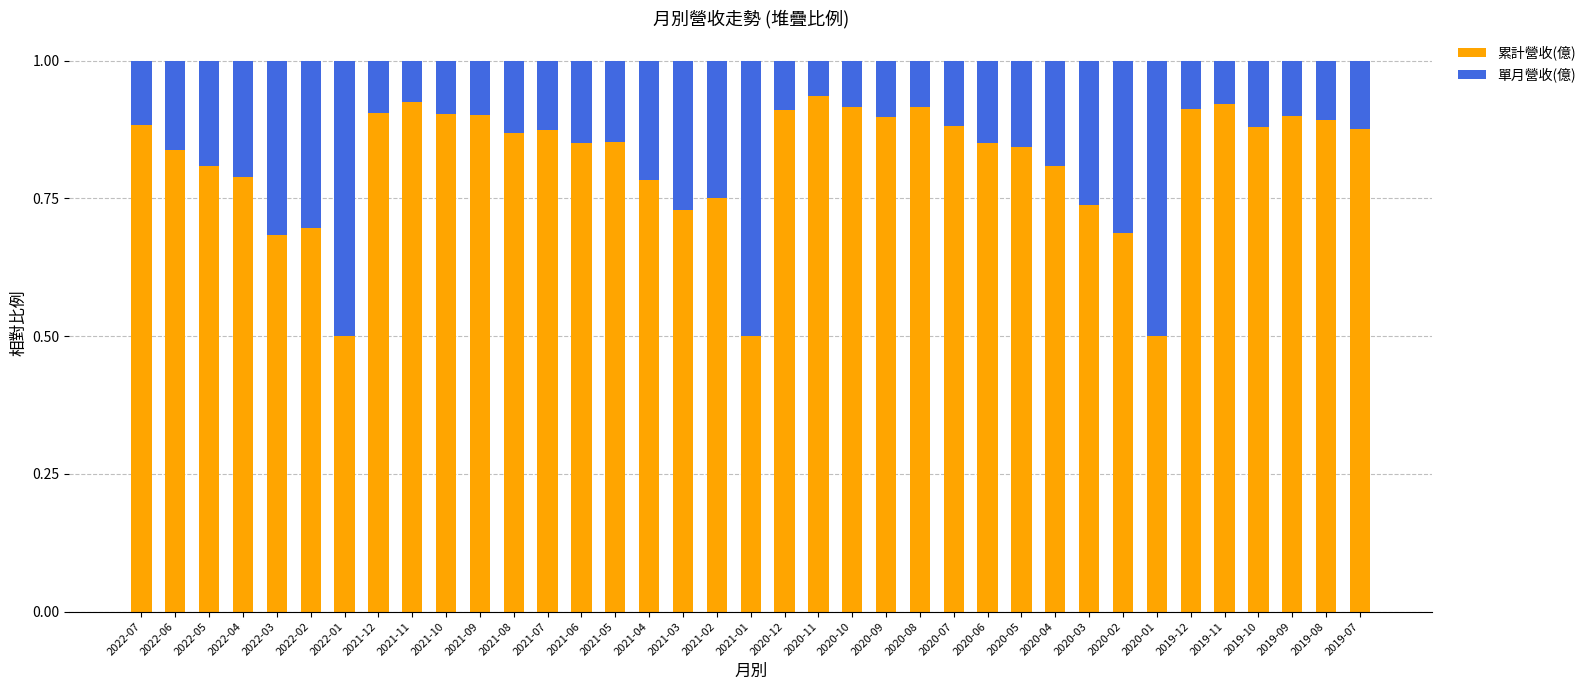

What is the difference between the maximum and second lowest values in the 累計營收(億) series?

0.4